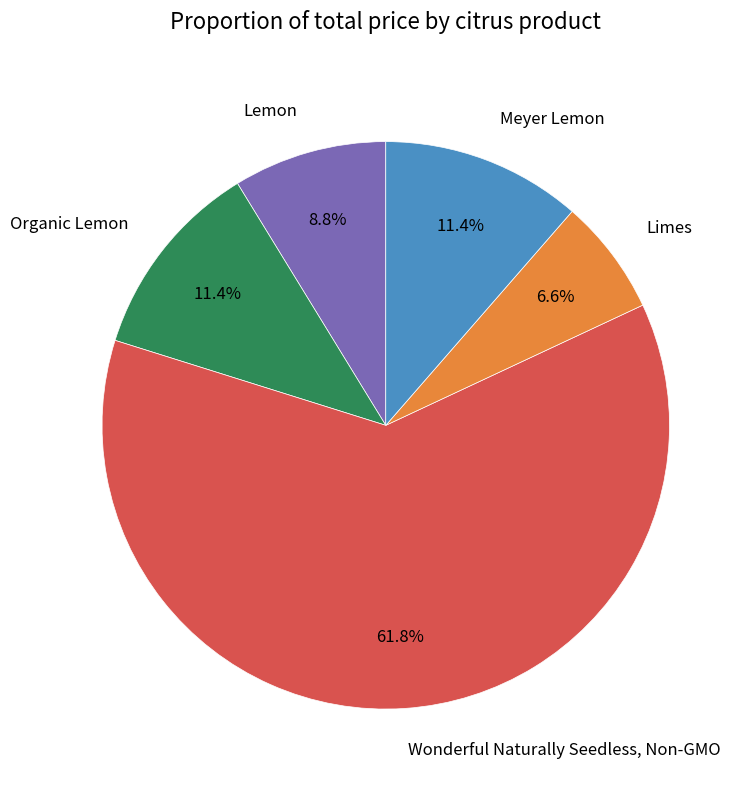

How many segments does this pie chart have?

5